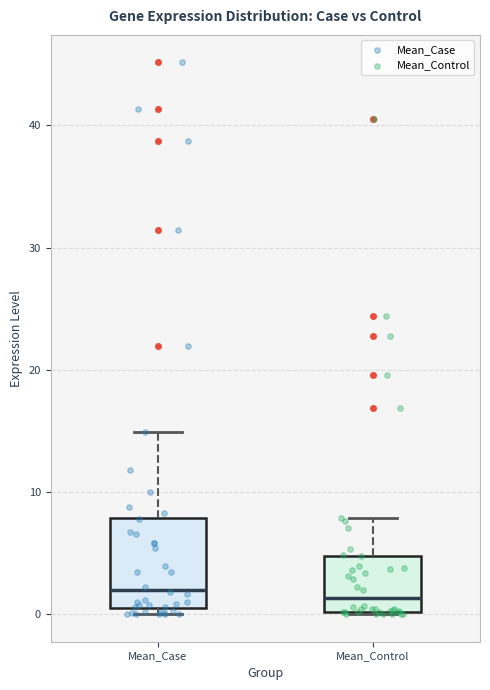

Where is the lower edge of the box for Mean_Control on the y-axis? The values are not printed on the chart, so give them approximately, as read against the axis.

0